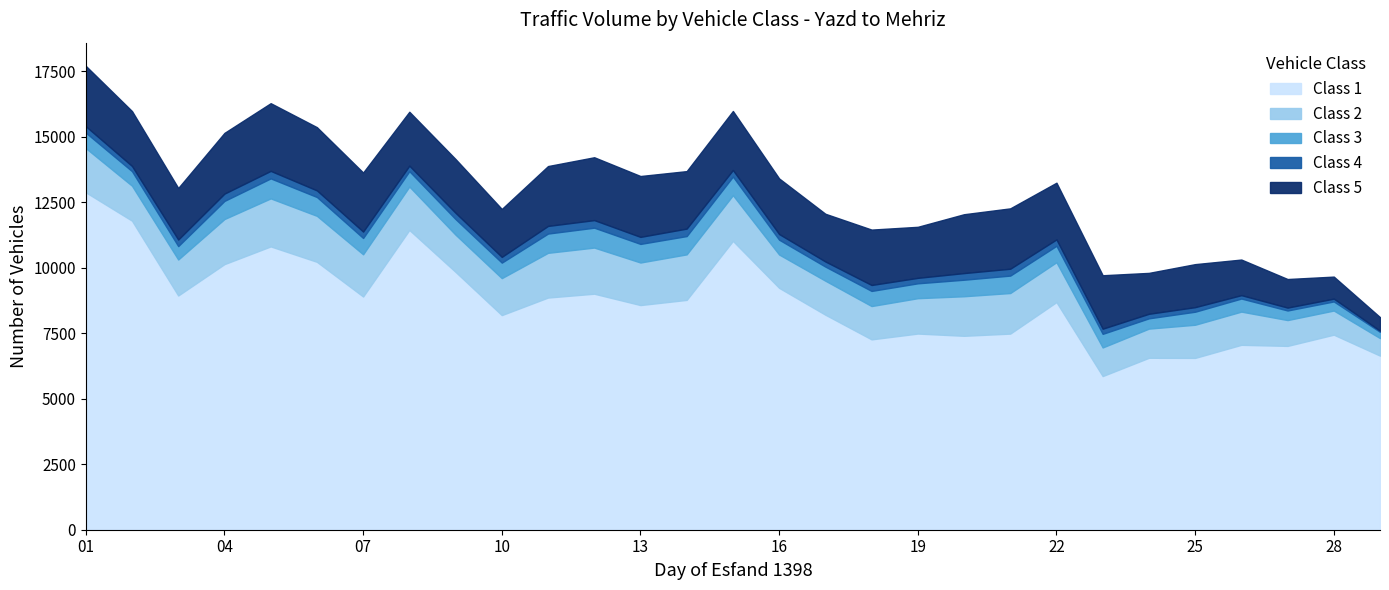

What is the spread (max minus min) of values at 13?

8304